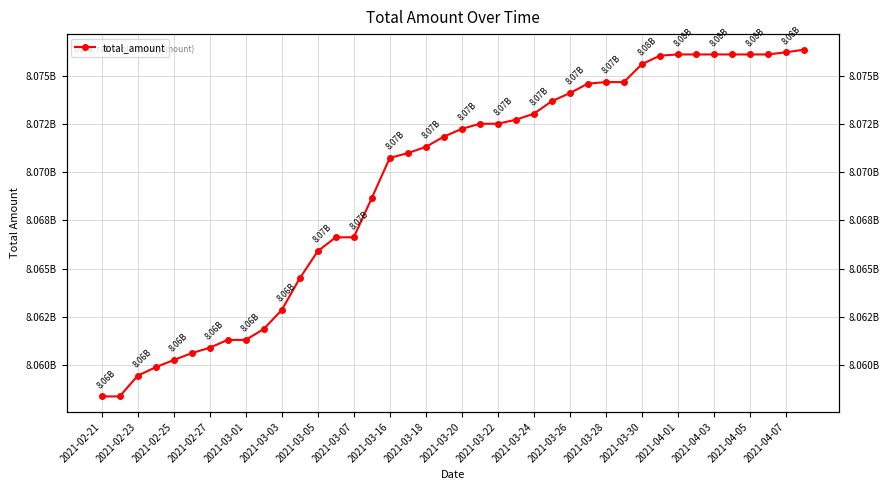

What is the value of the 28th point from the left?

8074597415